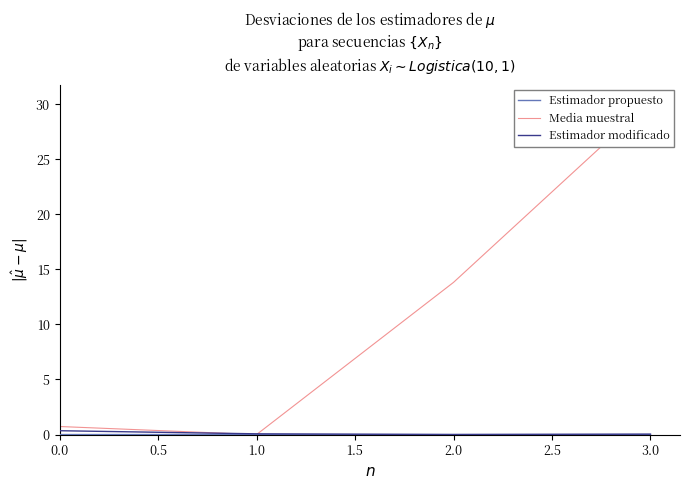

The value of Estimador modificado at 2.0 is 0.0. True or false?

True